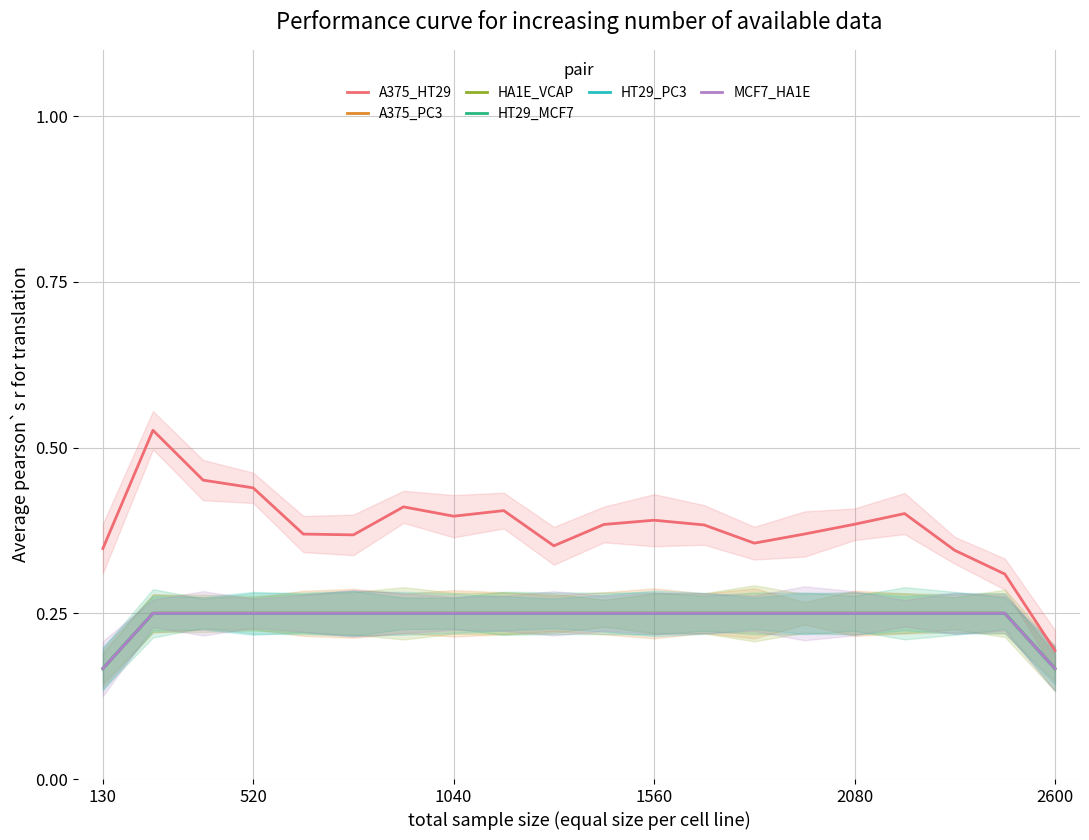

The value of HT29_MCF7 at 2600 is 0.1. True or false?

False